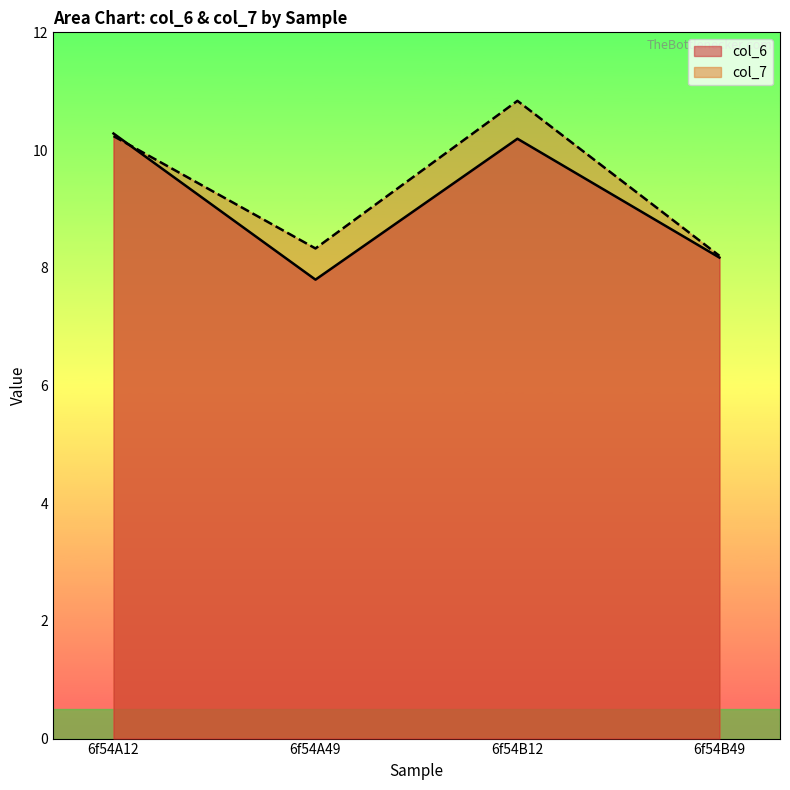

What is the minimum value for col_6?

7.8